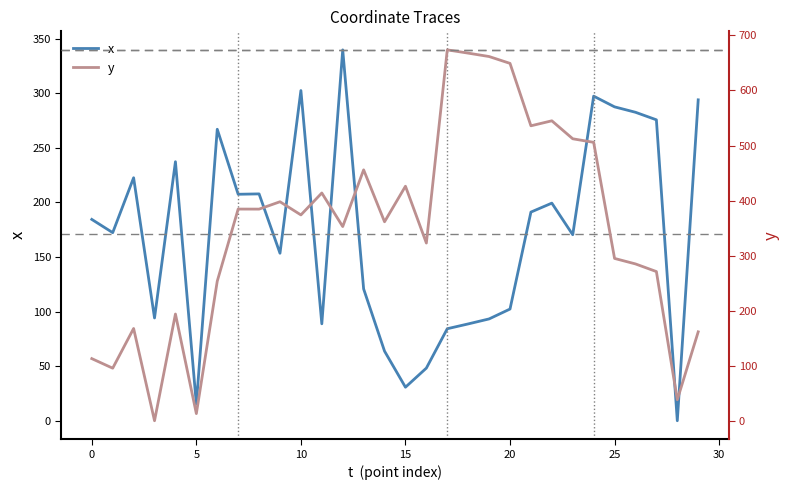

Is it true that y equals 373.9 at 10?

True